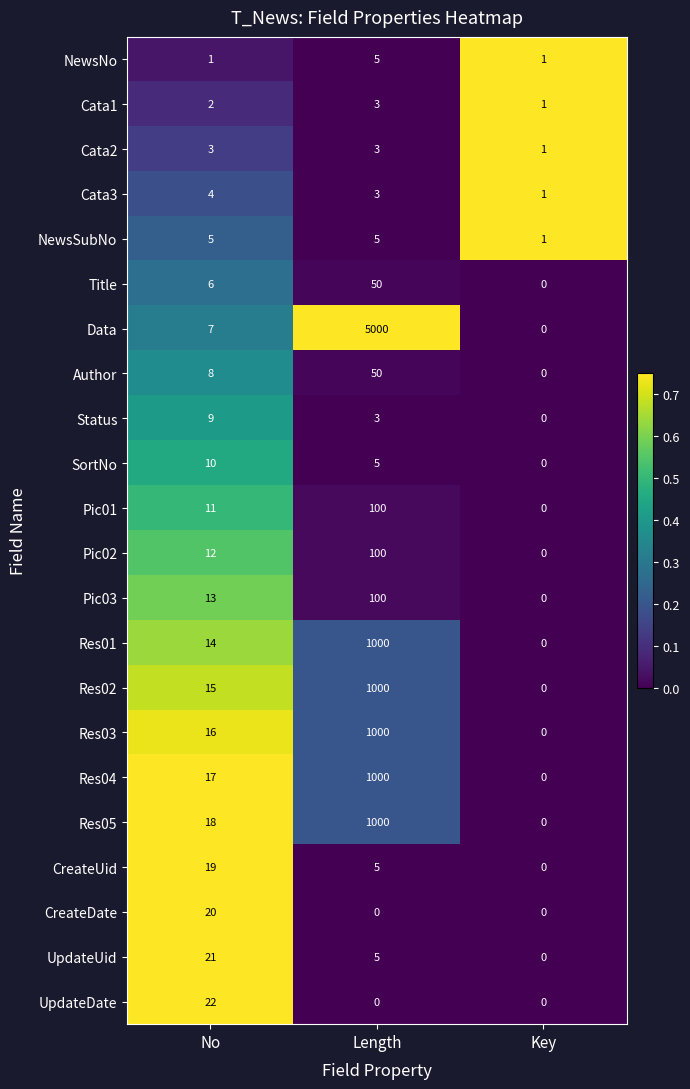

How many data points does each series have?

3